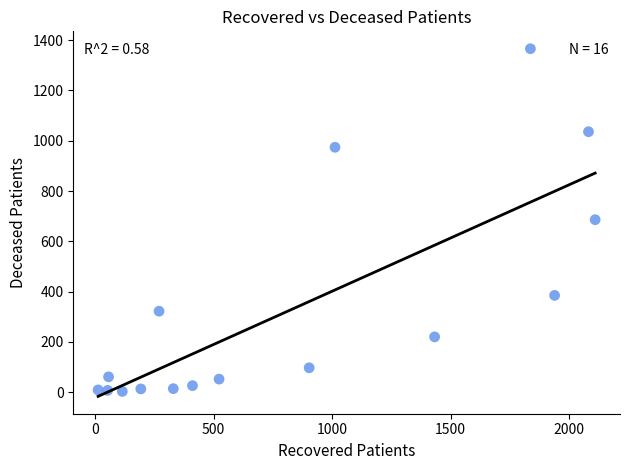

What is the range of X values (max minus min)?

2096